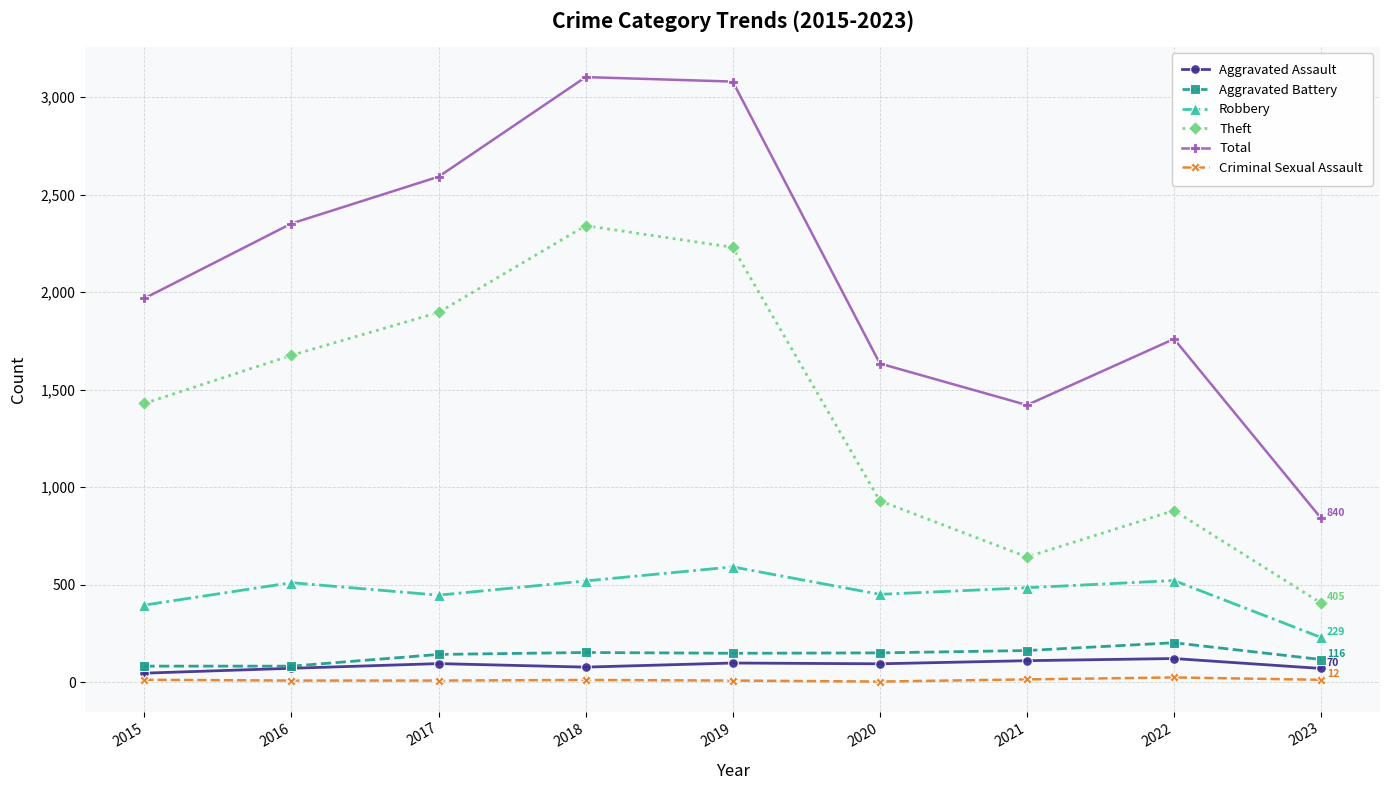

Rank the series at 2018 from lowest to highest value.

Criminal Sexual Assault, Aggravated Assault, Aggravated Battery, Robbery, Theft, Total